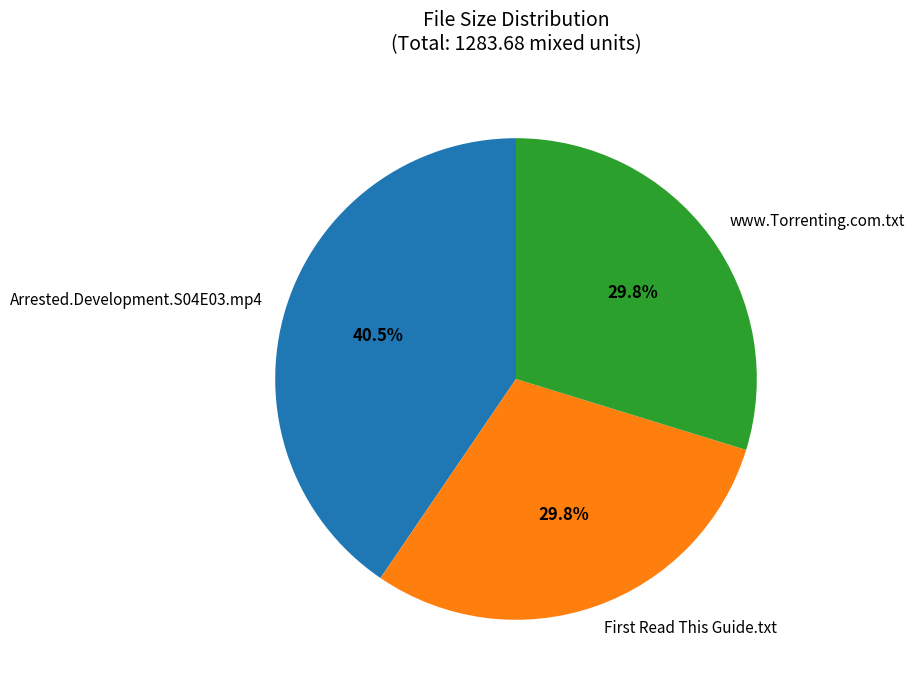

True or false: www.Torrenting.com.txt accounts for 30% of the total.

True